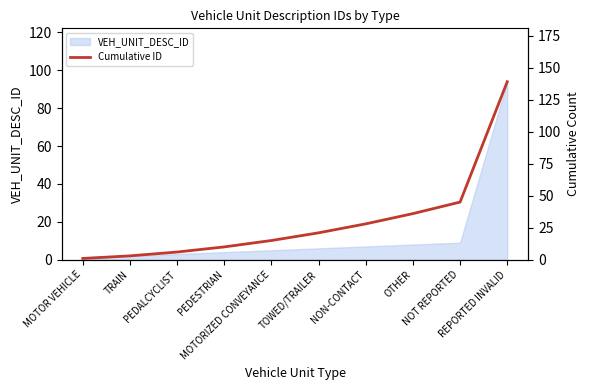

List the labels in order of value, largest first.

REPORTED INVALID, NOT REPORTED, OTHER, NON-CONTACT, TOWED/TRAILER, MOTORIZED CONVEYANCE, PEDESTRIAN, PEDALCYCLIST, TRAIN, MOTOR VEHICLE